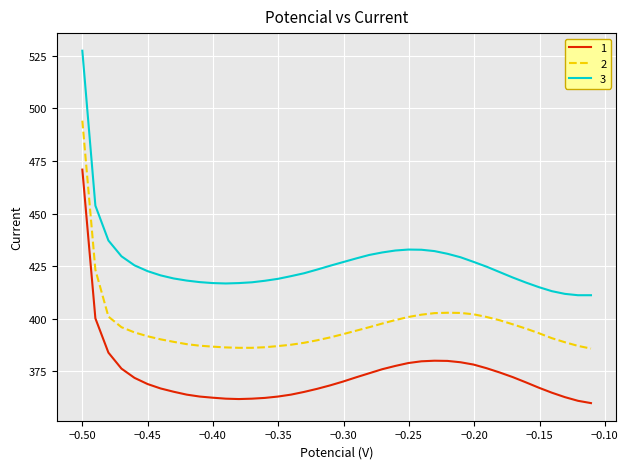

True or false: 1 and 2 cross at least once.

False